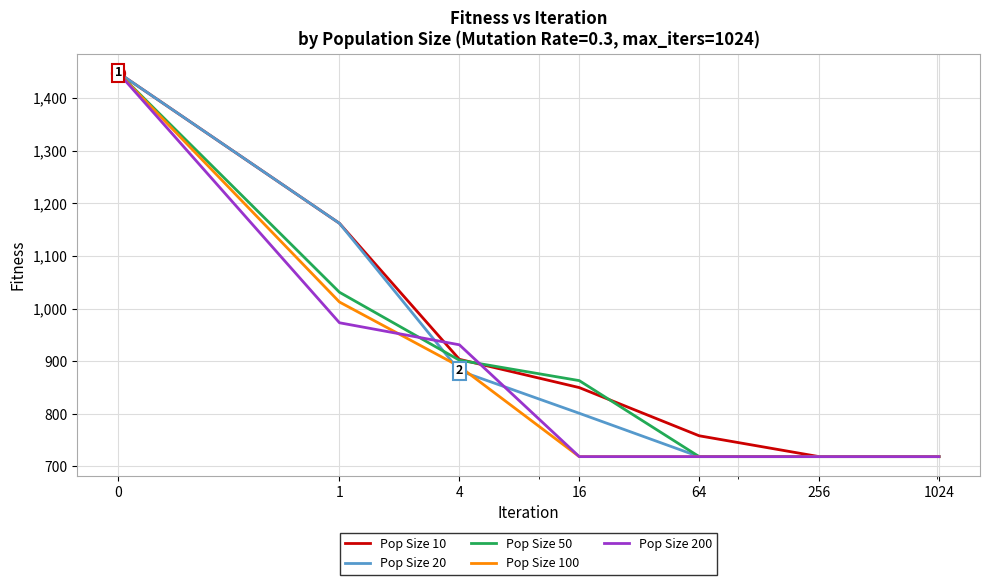

What is the smallest value displayed?

718.7